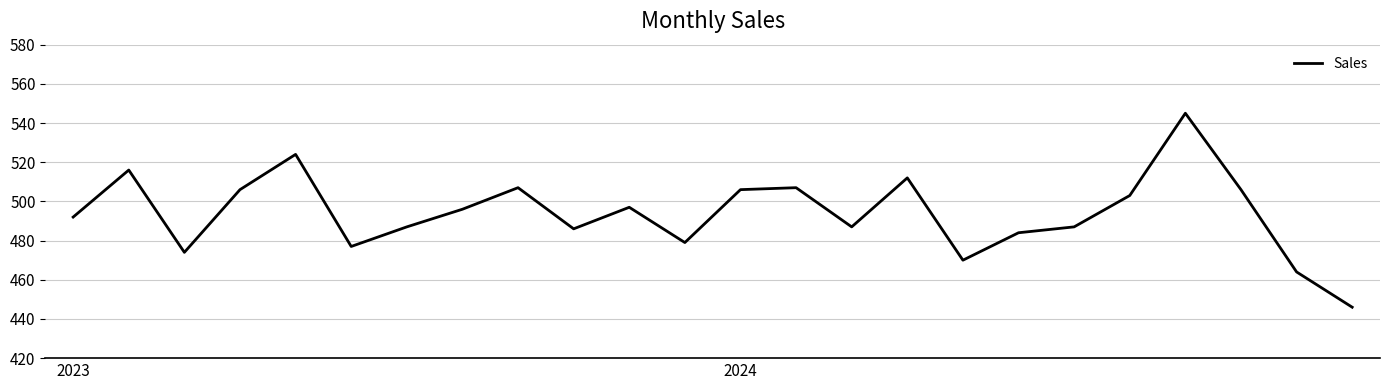

What is the greatest value displayed?

545